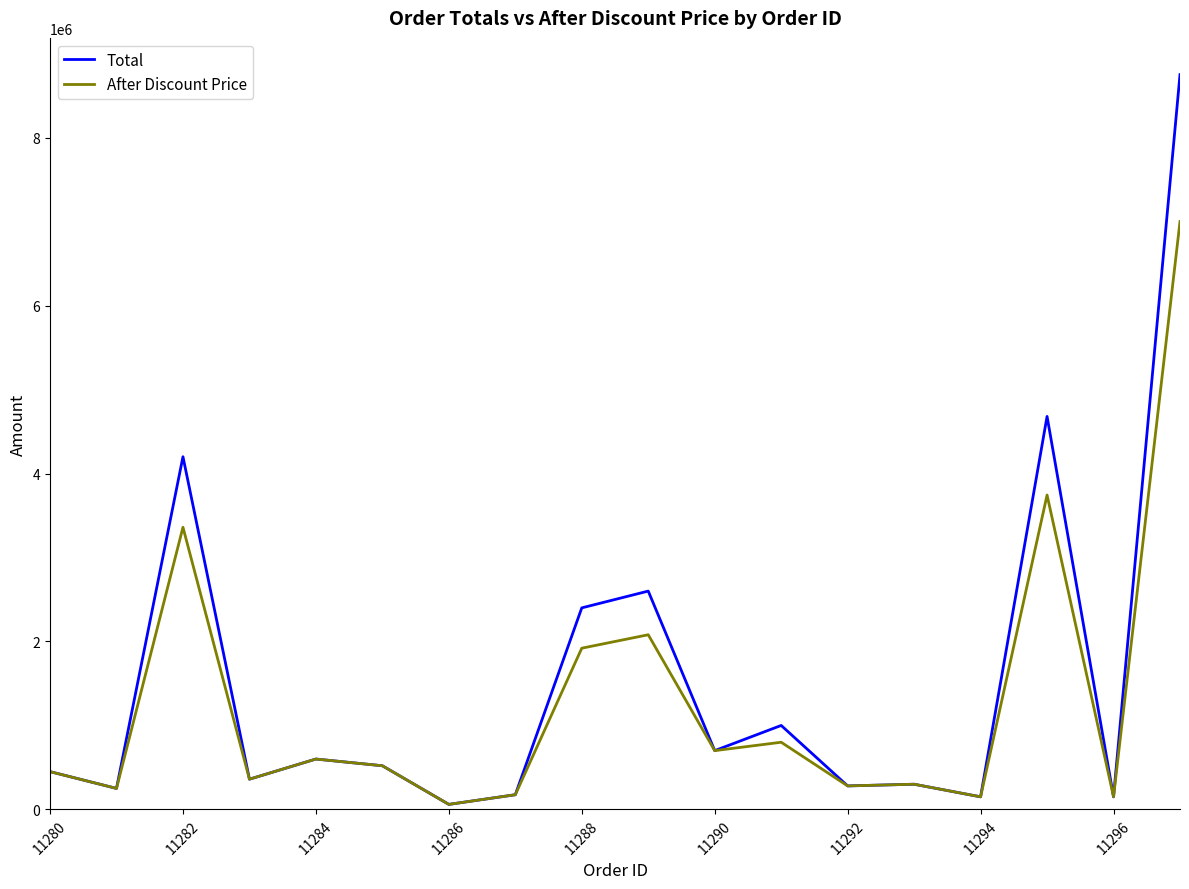

List the series in order of their peak value, lowest first.

After Discount Price, Total